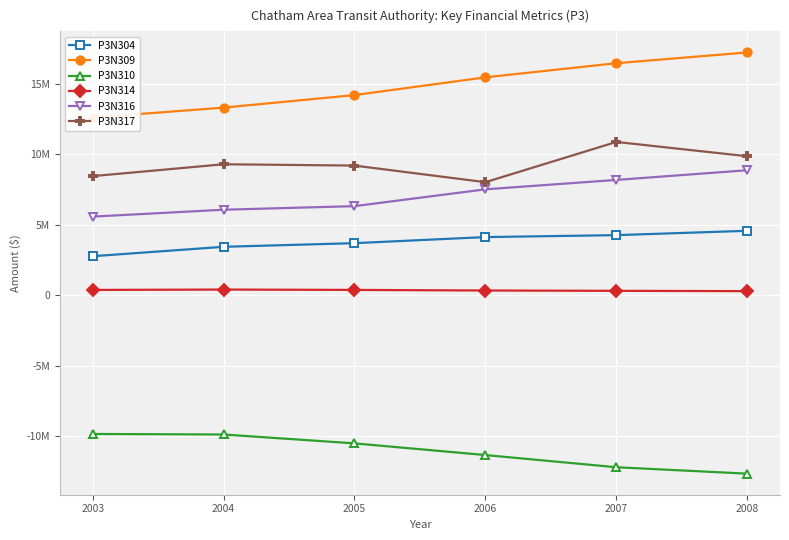

True or false: P3N316 has more than 0 interior local peaks.

False